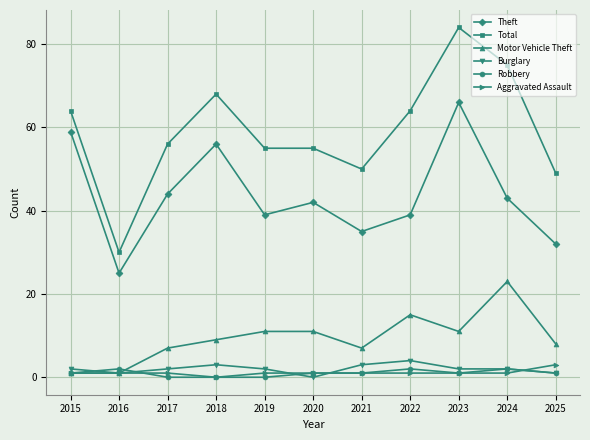

True or false: Motor Vehicle Theft has a value of 4 at 2021.

False